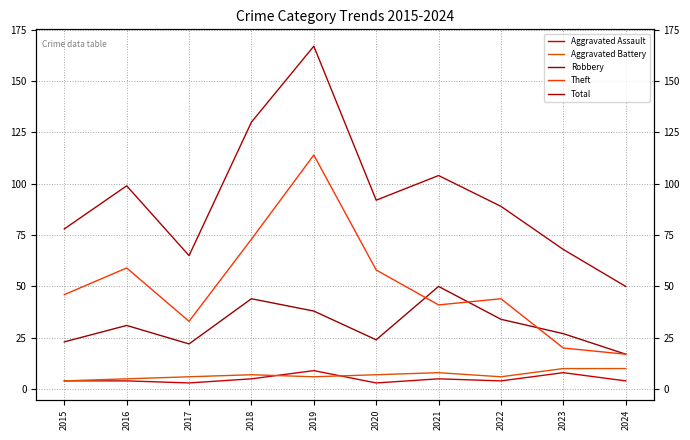

What is the value of the Aggravated Battery point at the 6th from the left?

7